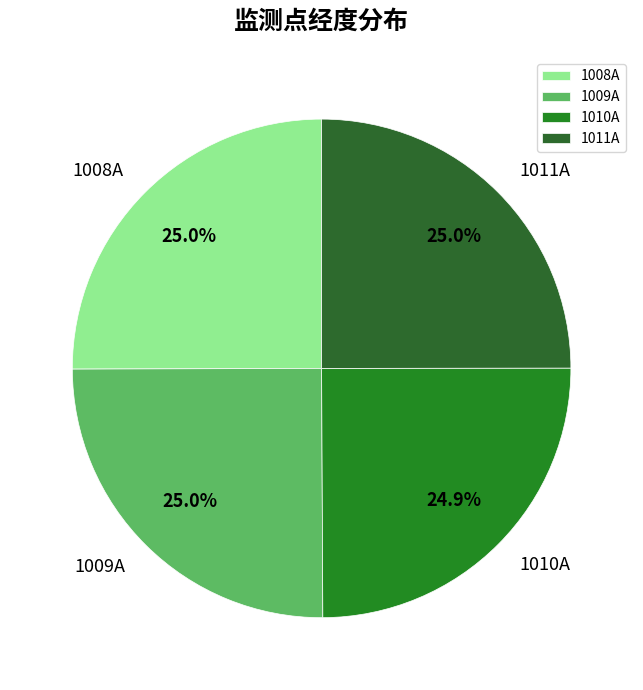

Does 1010A account for over 50% of the chart?

No